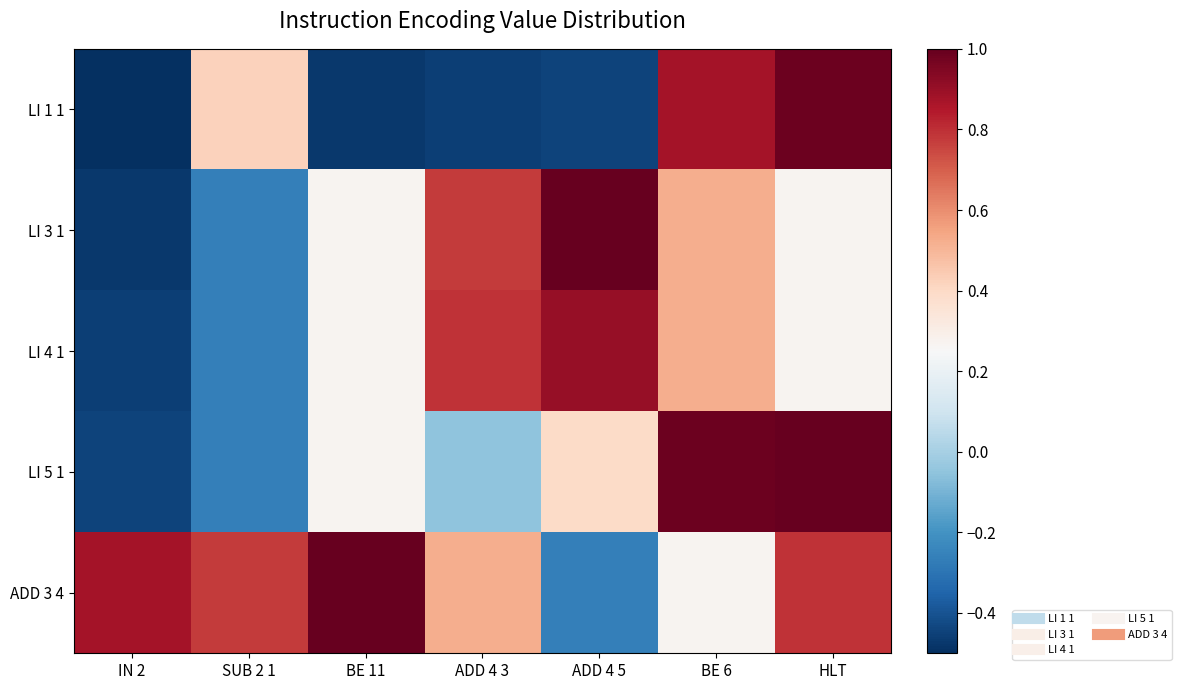

Reading right to left, extract all data points from this chart.

LI 1 1: HLT=1.0	BE 6=0.9	ADD 4 5=-0.4	ADD 4 3=-0.5	BE 11=-0.5	SUB 2 1=0.4	IN 2=-0.5
LI 3 1: HLT=0.3	BE 6=0.5	ADD 4 5=1.0	ADD 4 3=0.8	BE 11=0.3	SUB 2 1=-0.3	IN 2=-0.5
LI 4 1: HLT=0.3	BE 6=0.5	ADD 4 5=0.9	ADD 4 3=0.8	BE 11=0.3	SUB 2 1=-0.3	IN 2=-0.5
LI 5 1: HLT=1.0	BE 6=1.0	ADD 4 5=0.4	ADD 4 3=-0.1	BE 11=0.3	SUB 2 1=-0.3	IN 2=-0.4
ADD 3 4: HLT=0.8	BE 6=0.3	ADD 4 5=-0.3	ADD 4 3=0.5	BE 11=1.0	SUB 2 1=0.8	IN 2=0.9